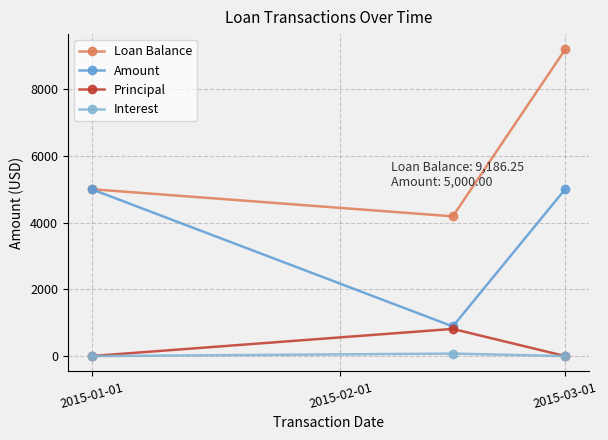

What is the value of the Amount point at the 1st from the left?

5000.0